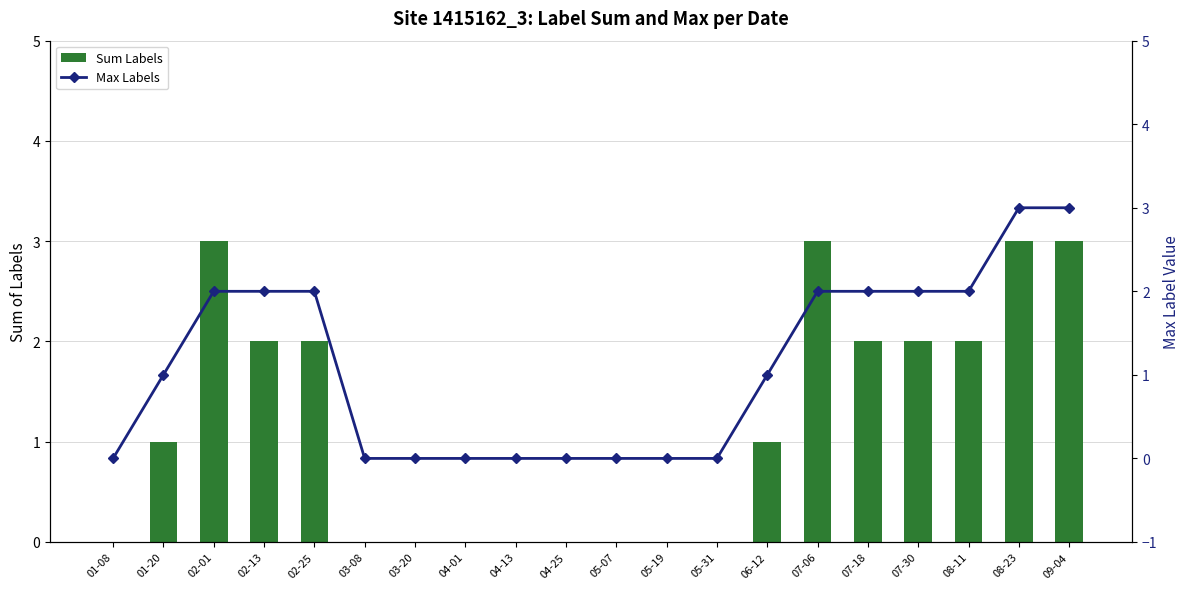

What is the approximate value of Sum Labels at 07-06?

3